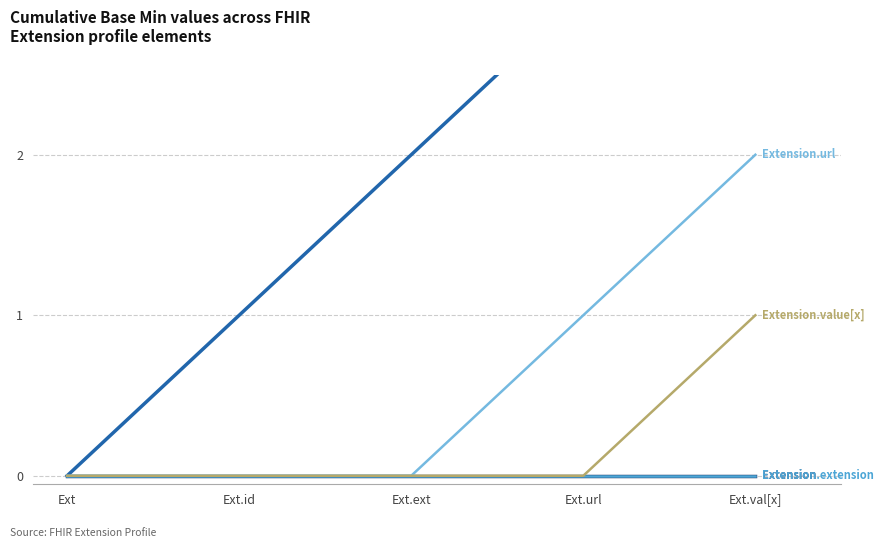

Does the chart display data point markers on the line(s)?

No